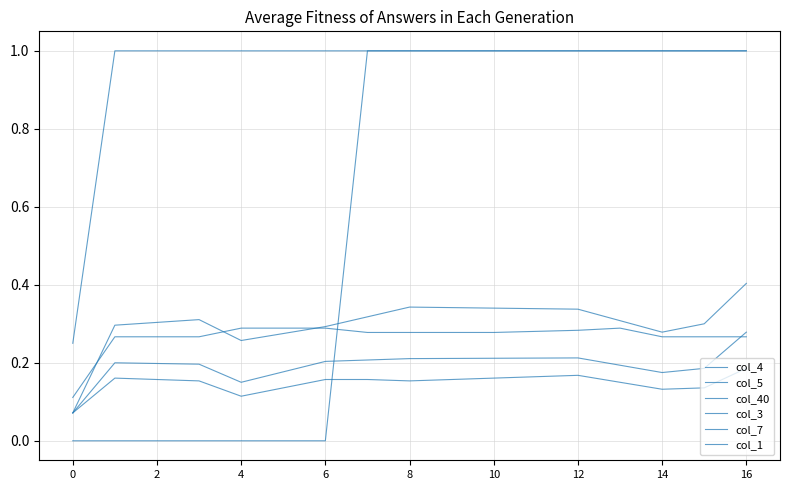

Does the chart display data point markers on the line(s)?

No